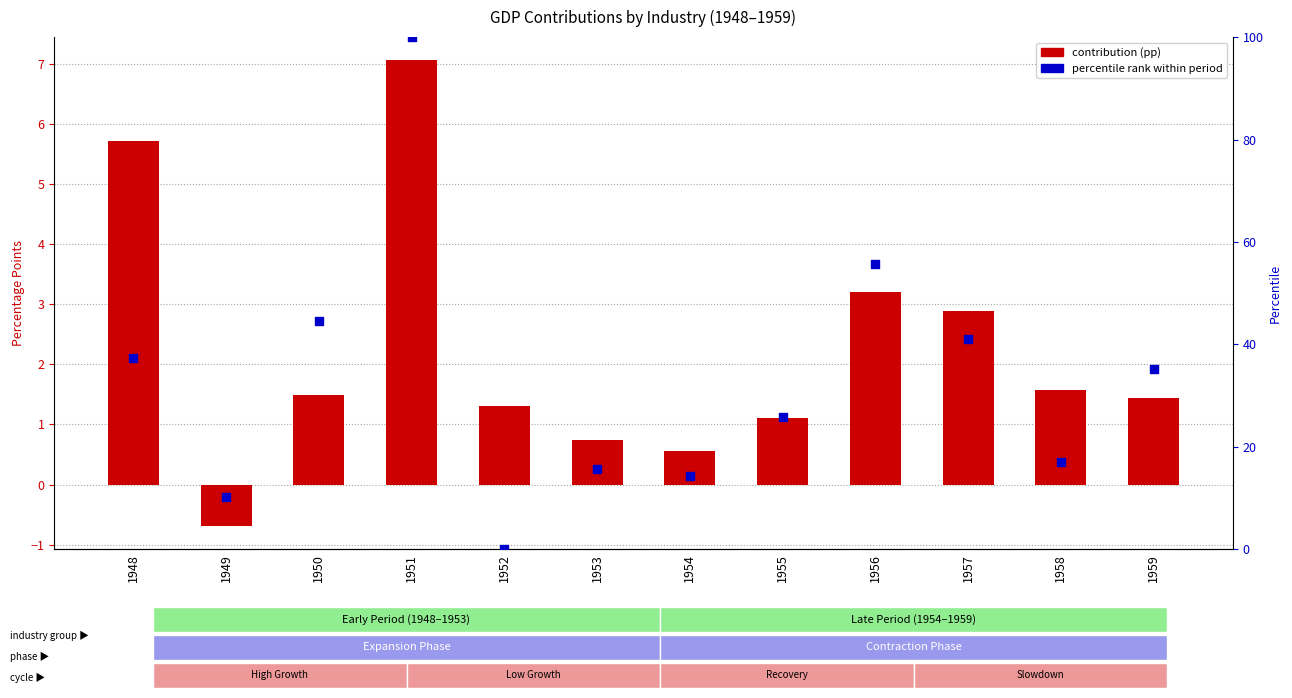

Is the value of percentile rank at 1955 greater than the value of contribution at 1957?

Yes